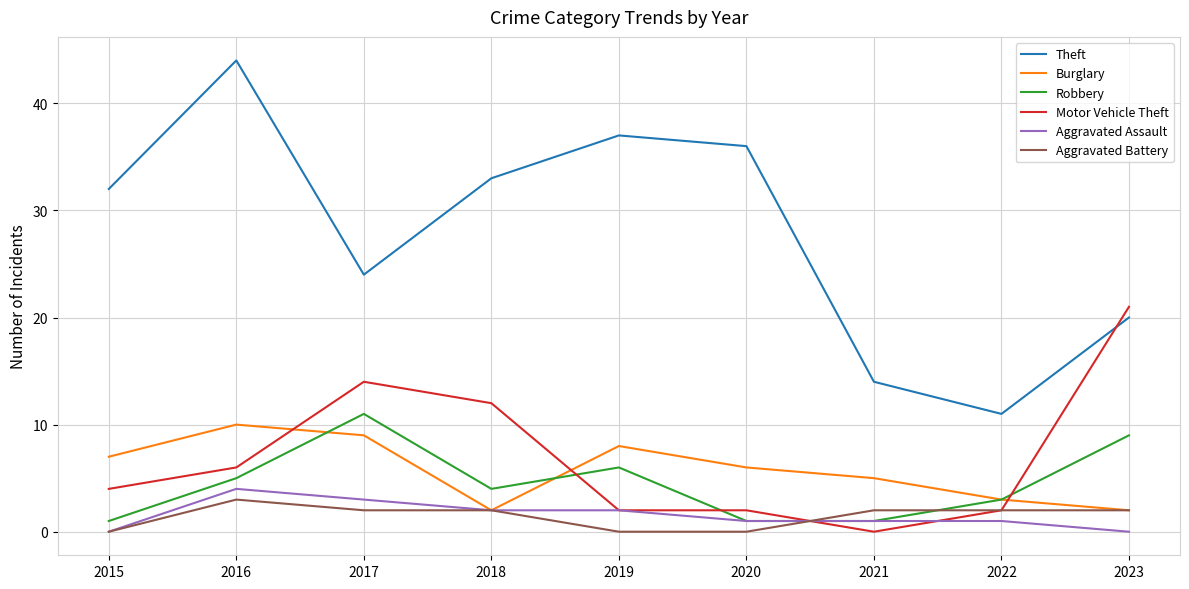

Which series changed the most between 2018 and 2020?

Motor Vehicle Theft